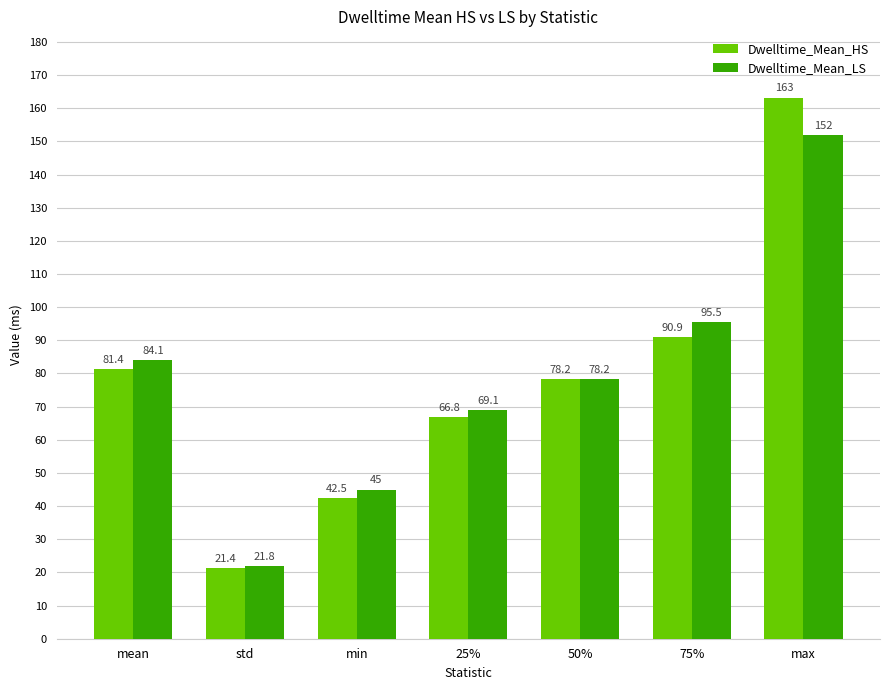

What is the label of the 1st bar from the left?

mean